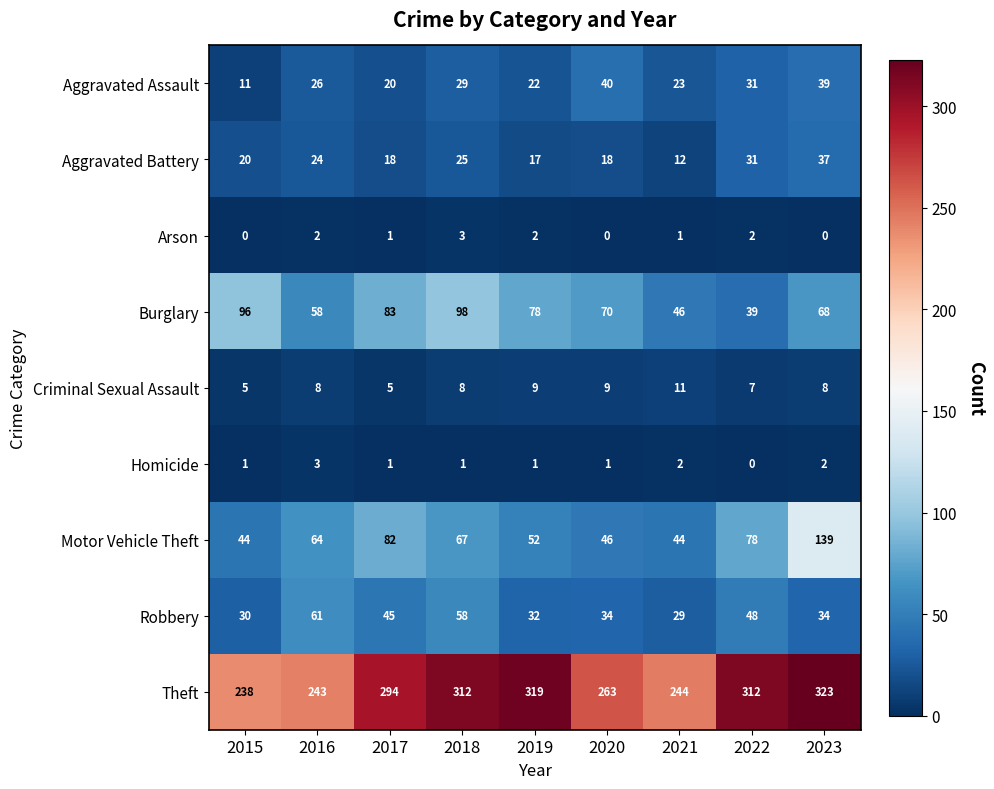

What is the average value of the Aggravated Assault series?

27